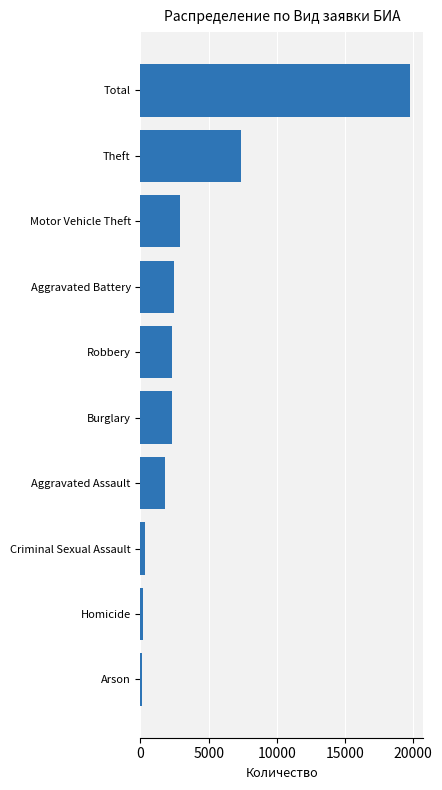

Does the chart contain stacked bars?

No